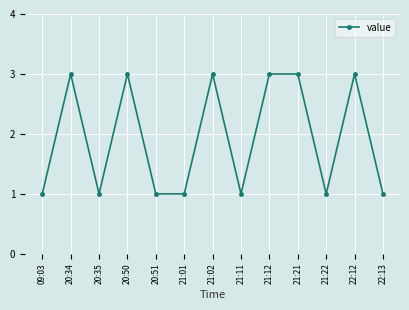

Does the chart have visible grid lines?

Yes